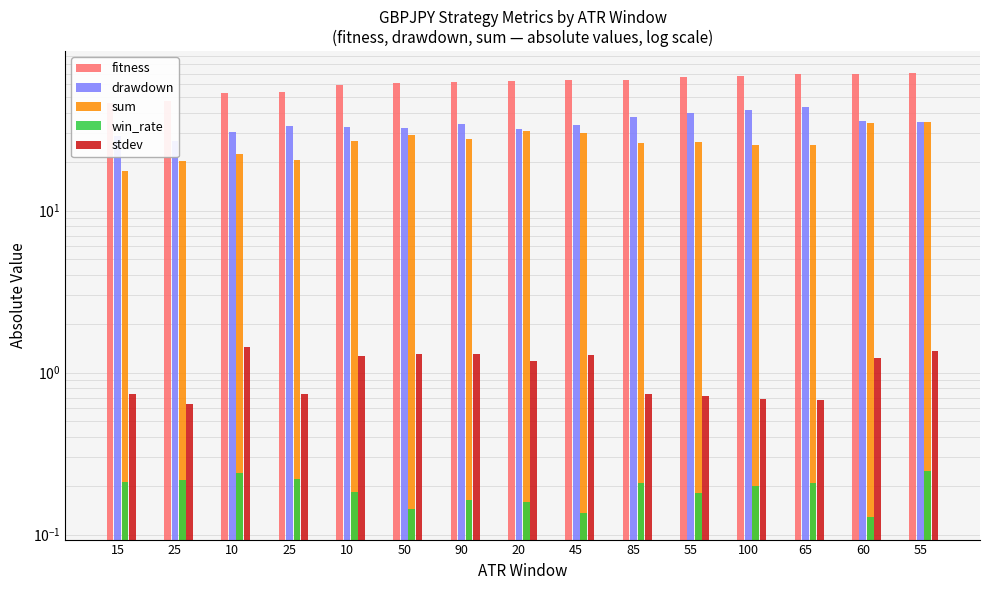

What is the value of the win_rate bar at the 12th from the left?

0.2